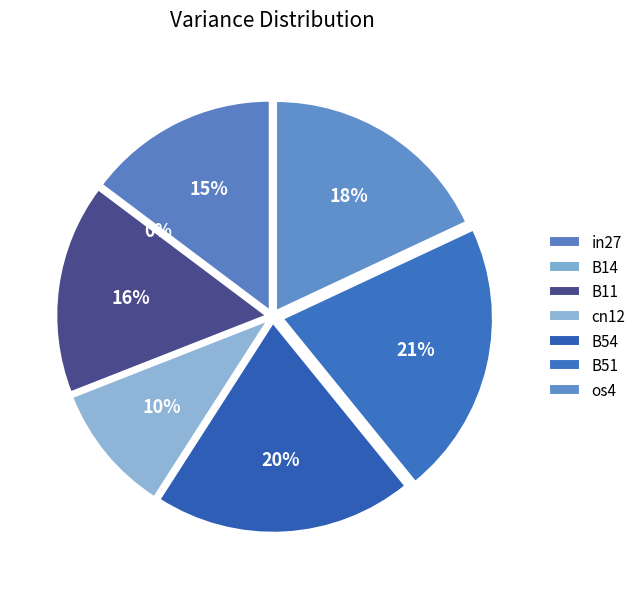

Which has a higher value, os4 or B14?

os4